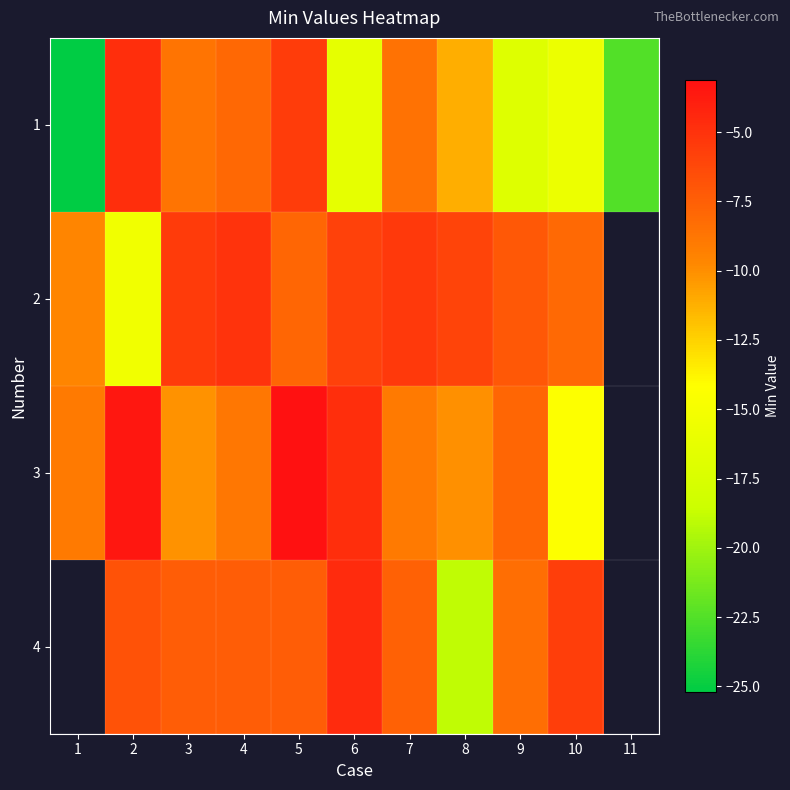

Count the number of data series in this chart.

4